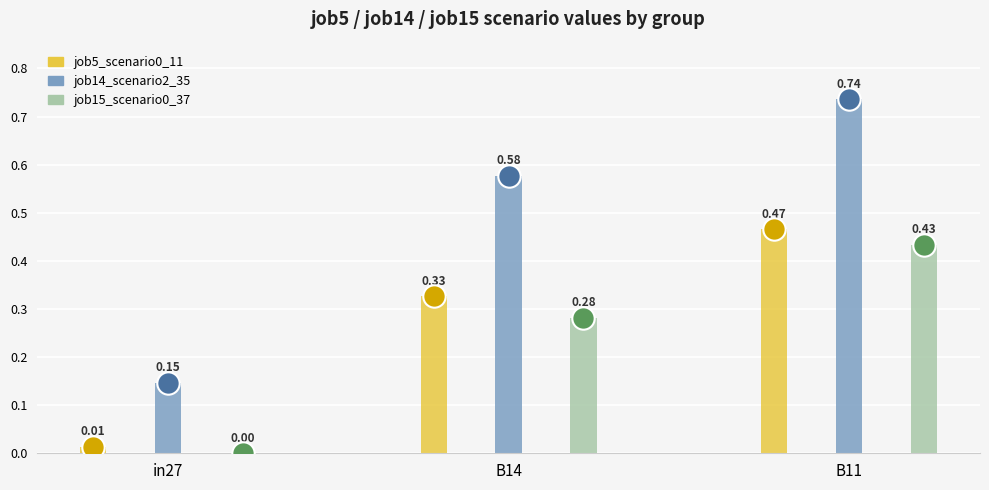

What are all the series names shown in the legend?

job5_scenario0_11, job14_scenario2_35, job15_scenario0_37